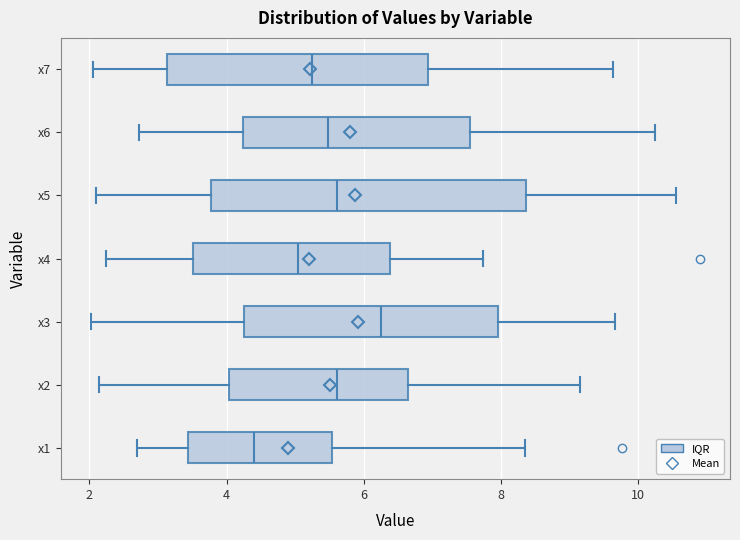

Which box's median line is the furthest to the left?

x1